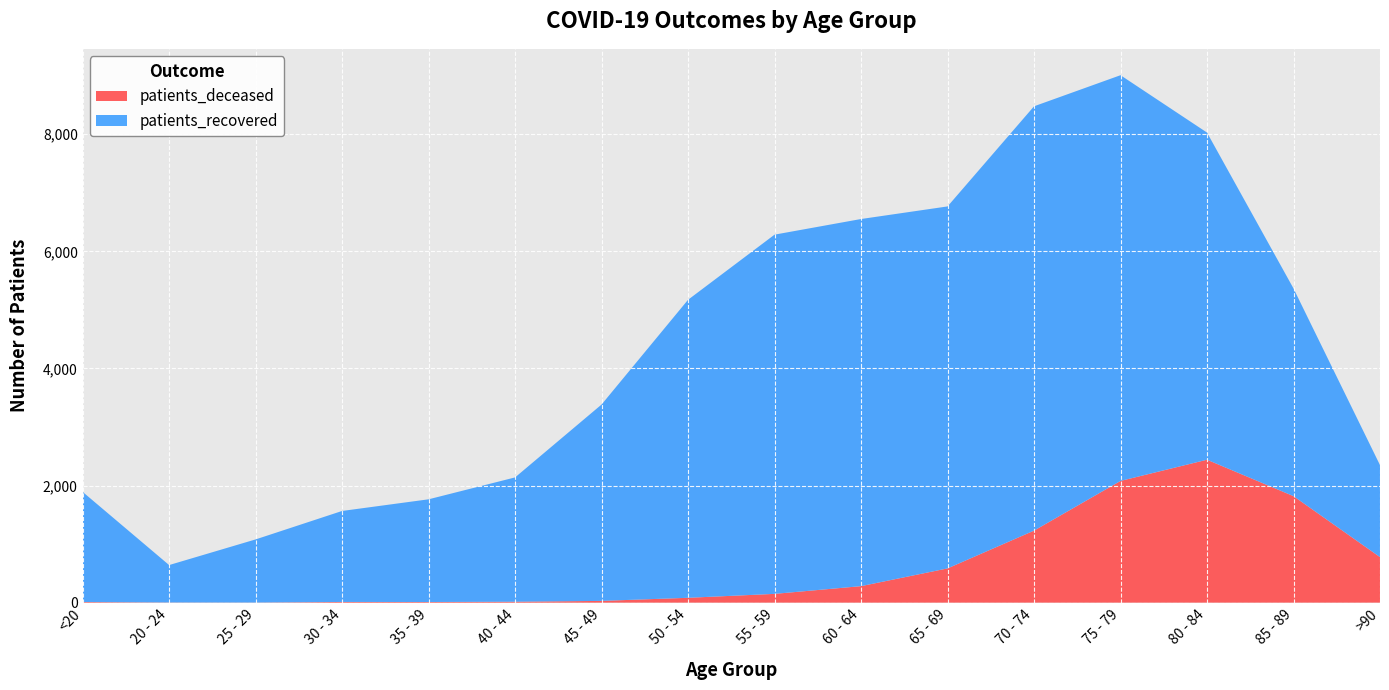

Reading left to right, list all the values displayed in this chart.

patients_deceased: 11	3	2	12	11	16	30	83	150	282	585	1230	2079	2441	1819	778
patients_recovered: 1881	639	1078	1554	1754	2123	3354	5090	6135	6270	6182	7247	6929	5587	3547	1571